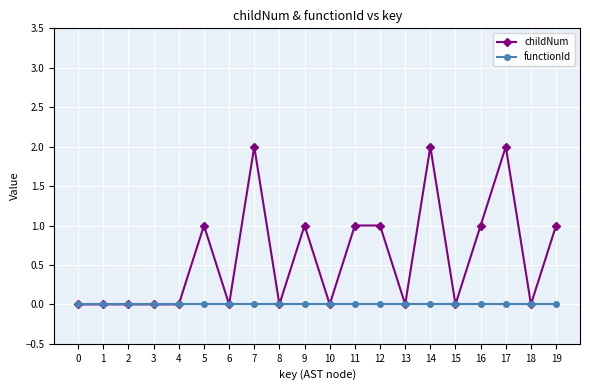

Which series has the largest range (max minus min)?

childNum